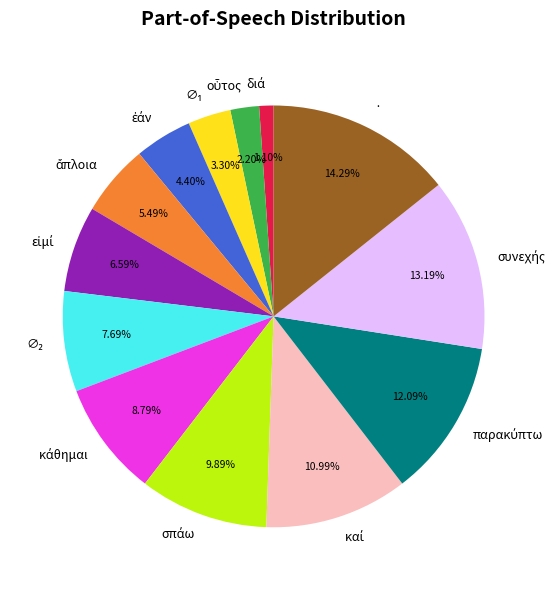

Is there any slice that represents more than half of the pie?

No